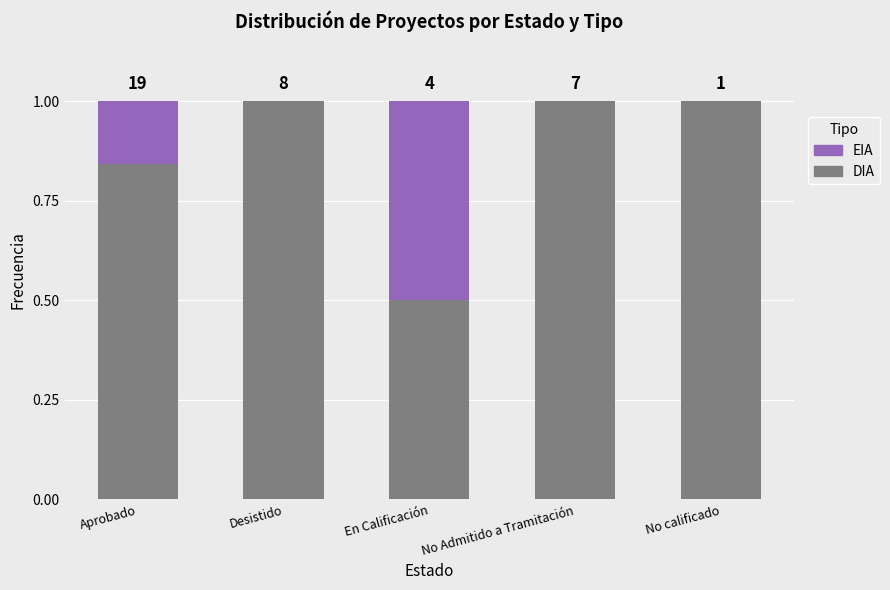

Are the bars horizontal?

No